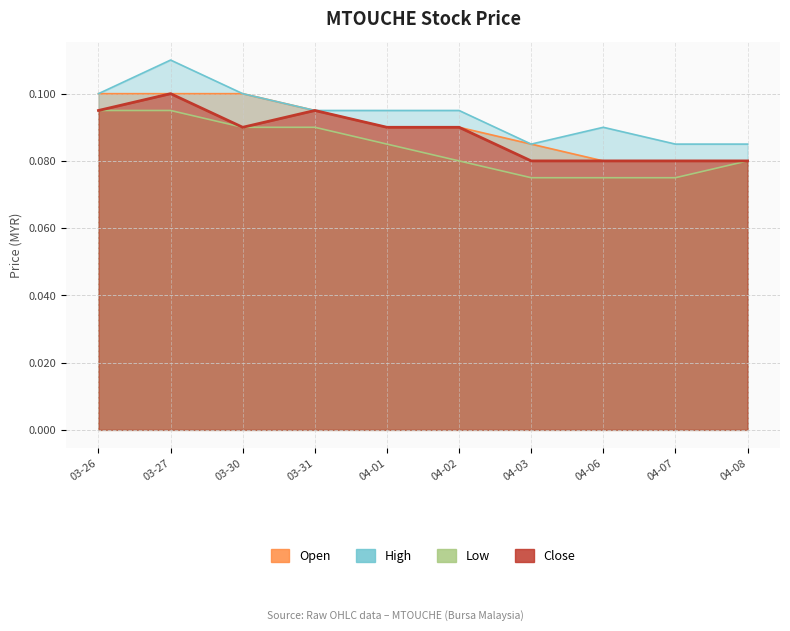

Which category has the highest value across all series?

03-27